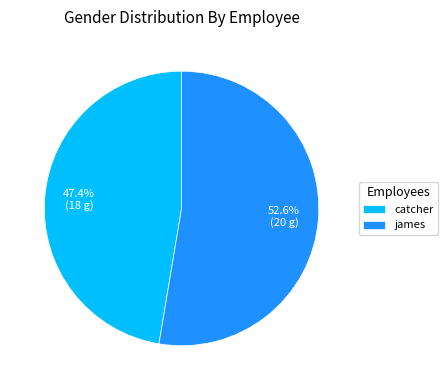

To the nearest percent, what percentage of the pie is catcher?

47%